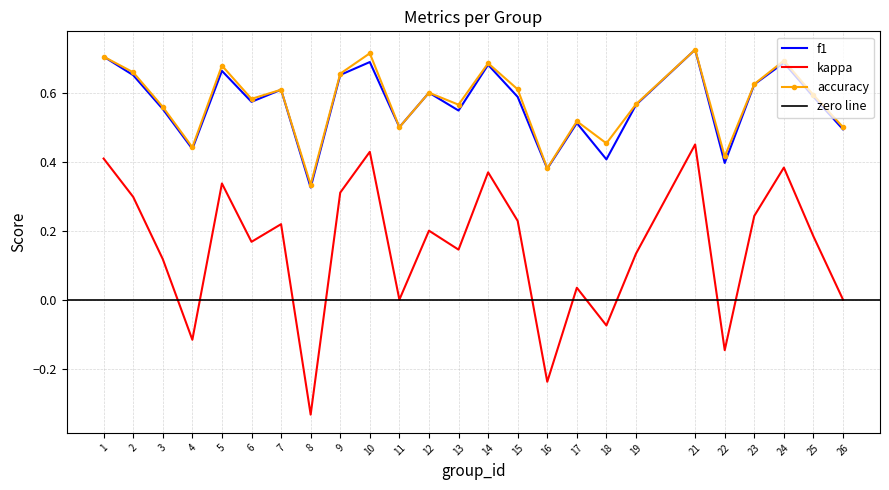

How many intersections are there between accuracy and f1?

1